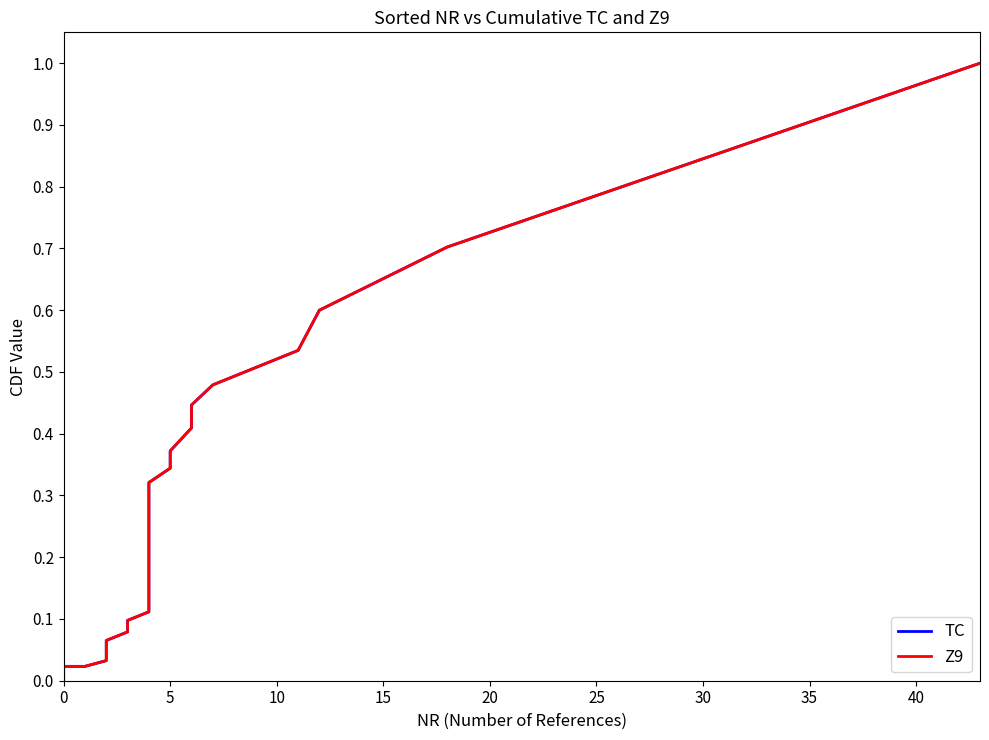

Reading left to right, extract all data points from this chart.

TC: 0.0	0.0	0.0	0.0	0.0	0.0	0.0	0.1	0.1	0.1	0.1	0.1	0.1	0.2	0.2	0.2	0.3	0.3	0.3	0.3	0.4	0.4	0.4	0.5	0.5	0.6	0.7	1.0
Z9: 0.0	0.0	0.0	0.0	0.0	0.0	0.0	0.1	0.1	0.1	0.1	0.1	0.1	0.2	0.2	0.2	0.3	0.3	0.3	0.3	0.4	0.4	0.4	0.5	0.5	0.6	0.7	1.0